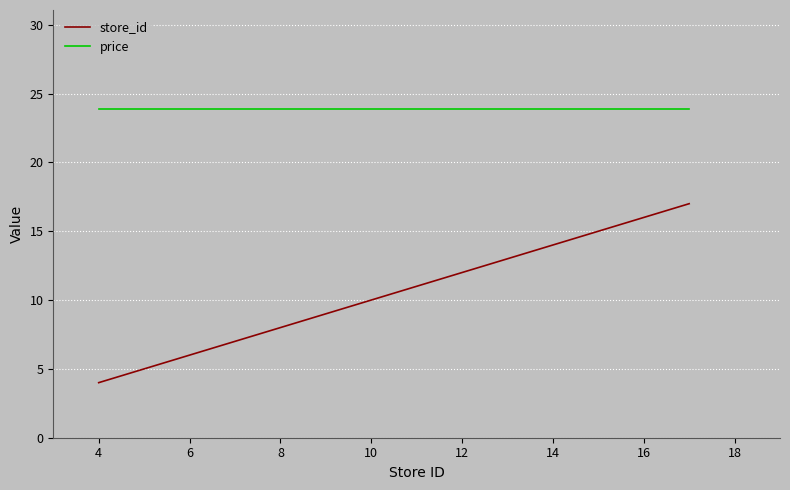

What is the average value of the price series?

23.9